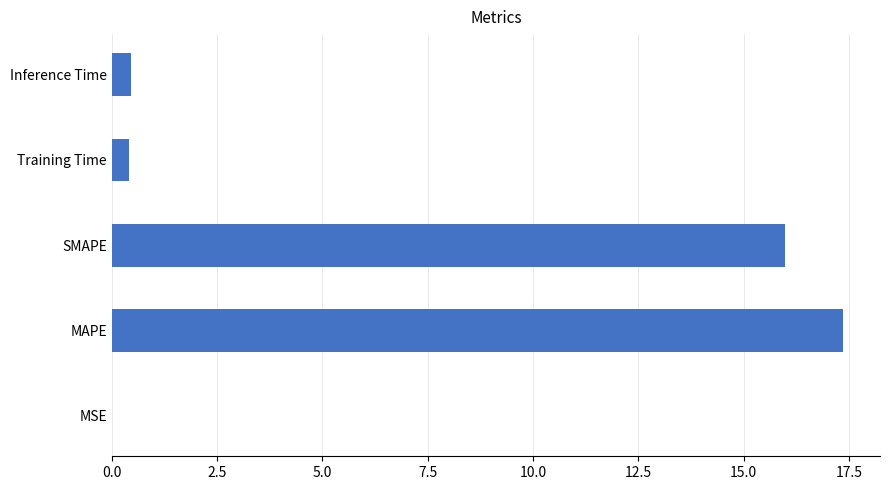

How many data points does each series have?

5